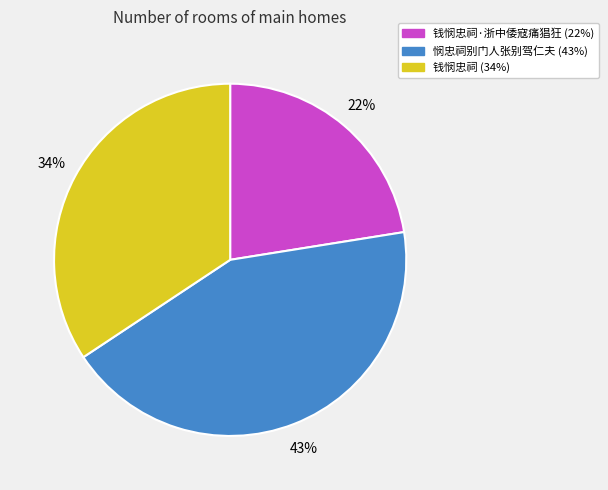

Does any single category account for the majority?

No